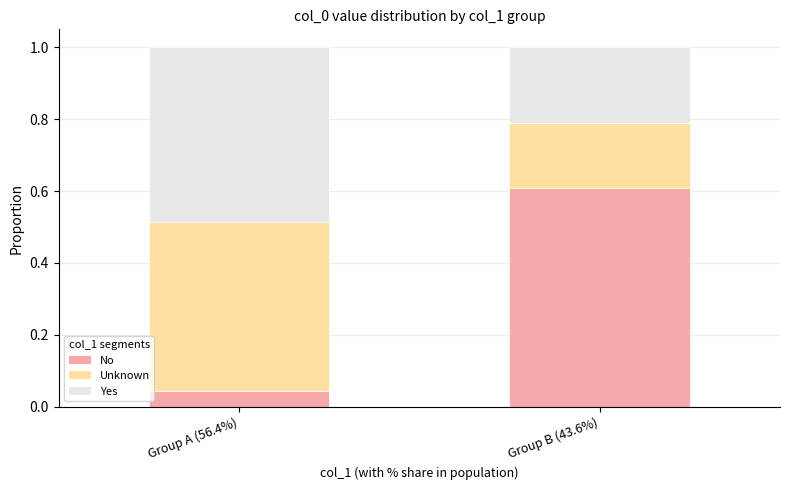

Is it true that No equals 0.1 at Group A (56.4%)?

False